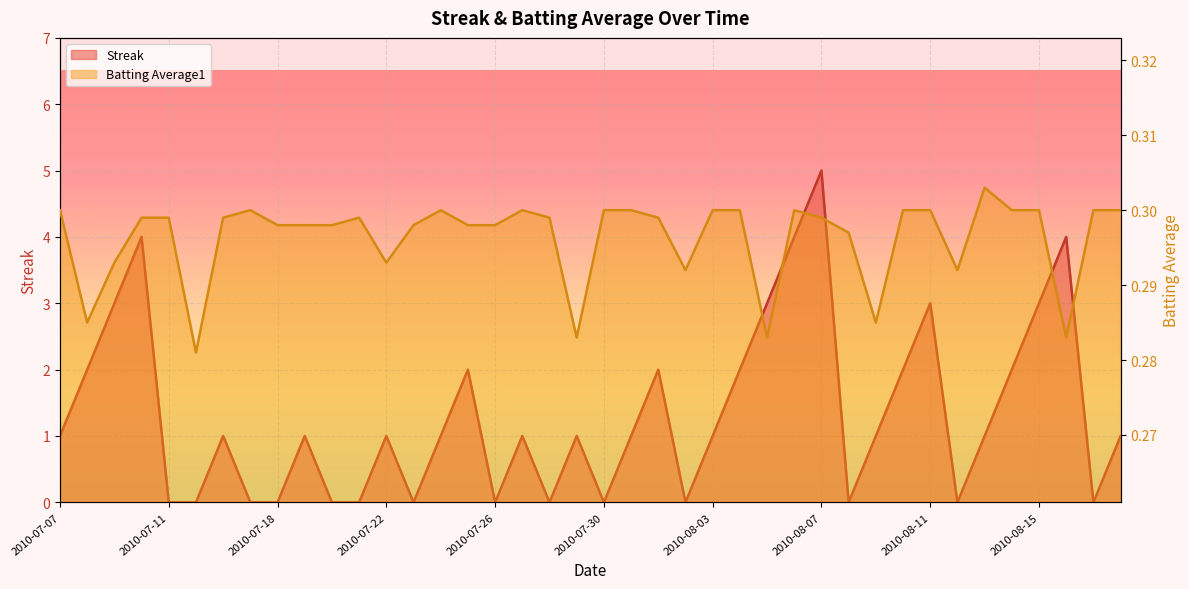

Reading left to right, what are all the values shown in this chart?

Streak: 1.0	2.0	3.0	4.0	0.0	0.0	1.0	0.0	0.0	1.0	0.0	0.0	1.0	0.0	1.0	2.0	0.0	1.0	0.0	1.0	0.0	1.0	2.0	0.0	1.0	2.0	3.0	4.0	5.0	0.0	1.0	2.0	3.0	0.0	1.0	2.0	3.0	4.0	0.0	1.0
Batting Average1: 0.3	0.3	0.3	0.3	0.3	0.3	0.3	0.3	0.3	0.3	0.3	0.3	0.3	0.3	0.3	0.3	0.3	0.3	0.3	0.3	0.3	0.3	0.3	0.3	0.3	0.3	0.3	0.3	0.3	0.3	0.3	0.3	0.3	0.3	0.3	0.3	0.3	0.3	0.3	0.3